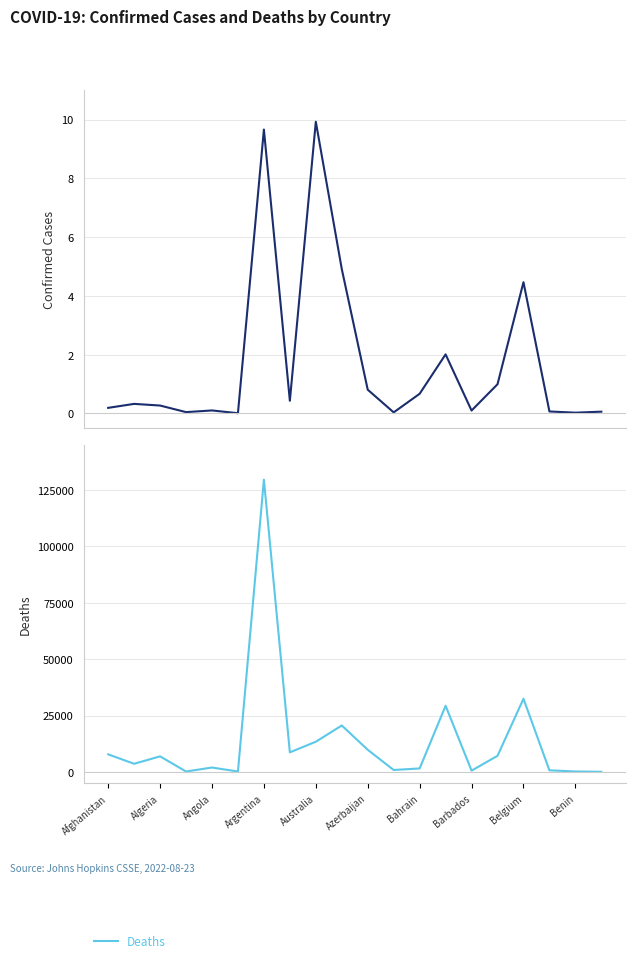

True or false: Confirmed Cases has more than 0 points higher than both neighbors.

True